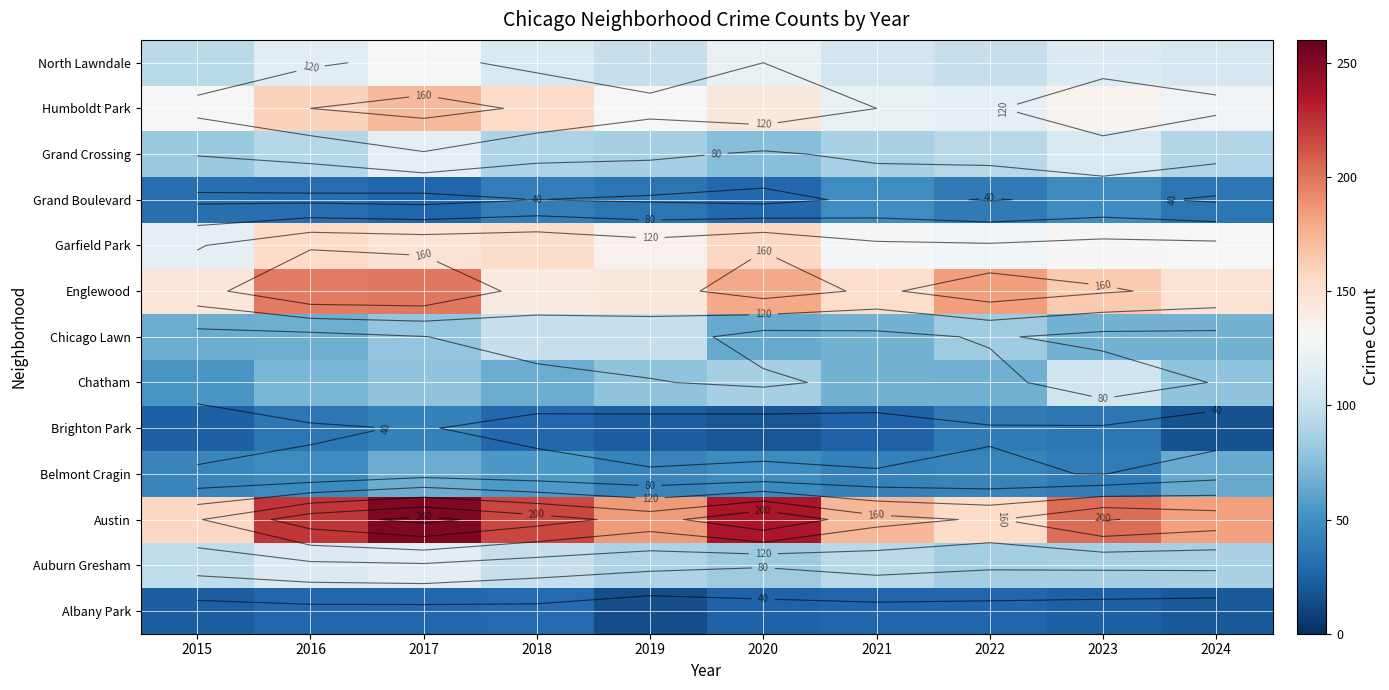

What is the sum of all Grand Crossing values?

928